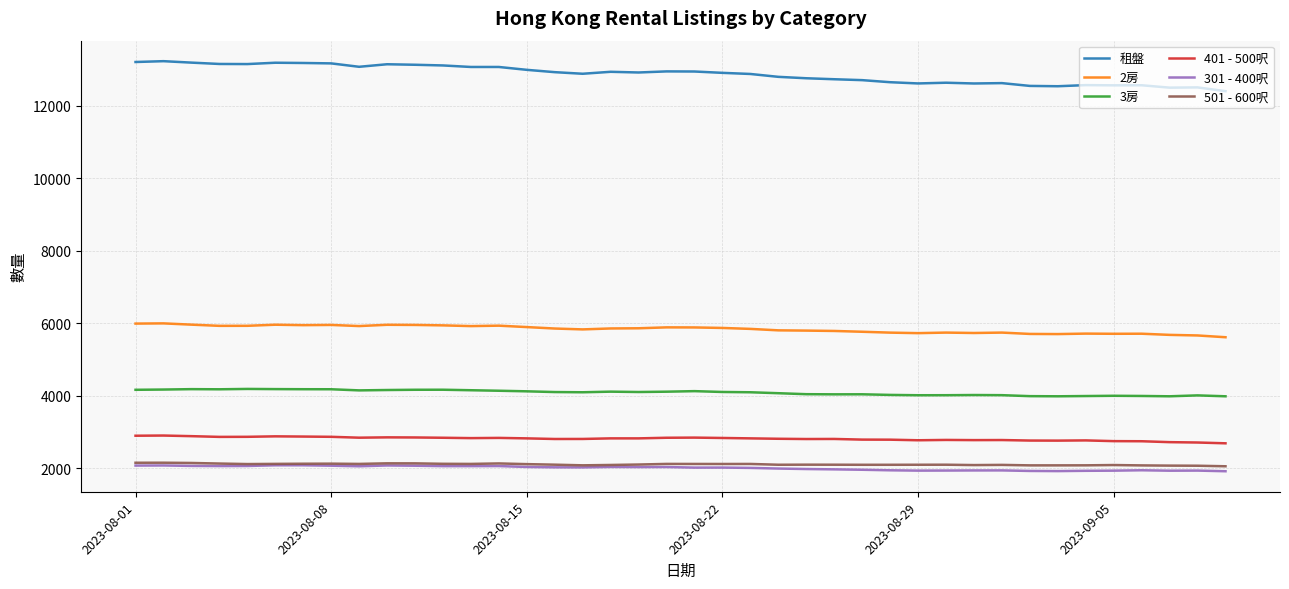

What is the highest value of the 3房 series?

4188